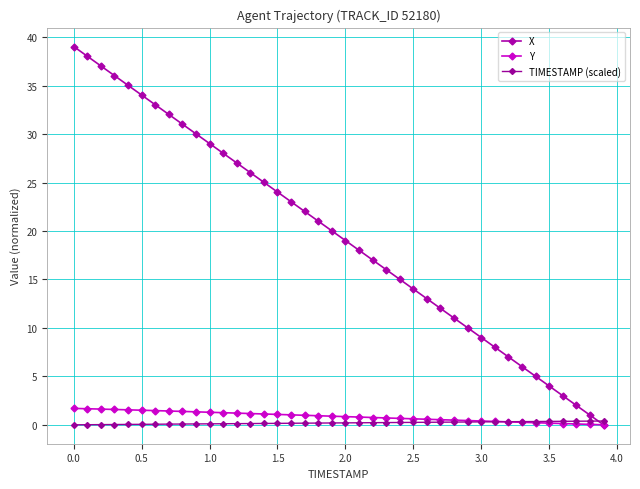

Does the chart have visible grid lines?

Yes